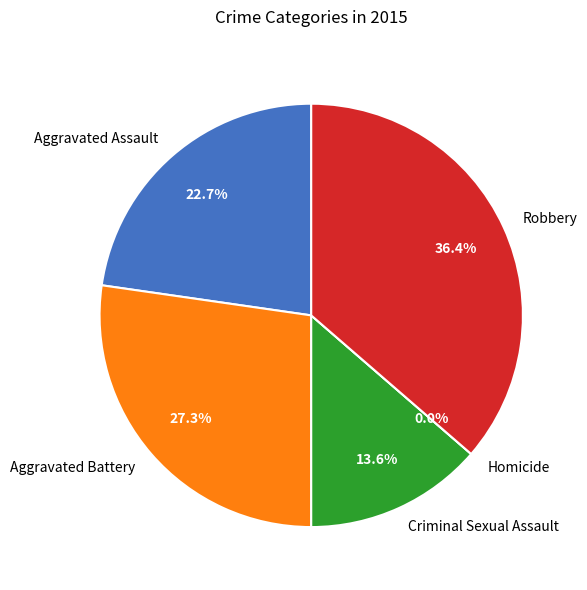

Count the number of slices in the pie.

6